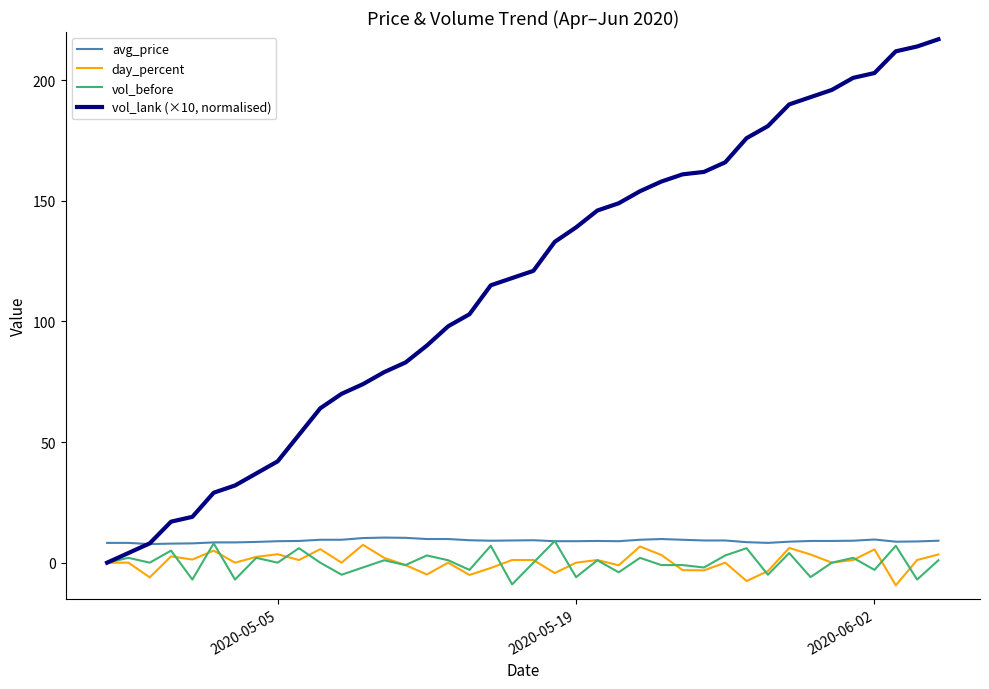

What is the difference between the maximum and minimum values in the vol_before series?

18.0